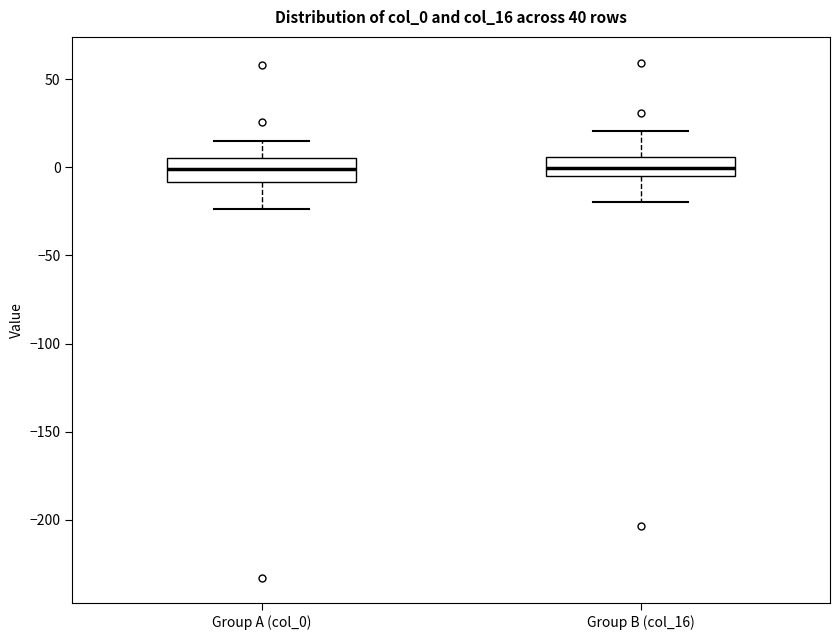

Reading left to right, transcribe this box plot: for each box, give where its median line is, the range the box spans, and where its two whiskers end, as read against the y-axis. The values are not printed on the chart, so give them approximately, as read against the axis.

Group A (col_0): median 0, box -10 to 5, whiskers -25 to 15
Group B (col_16): median 0, box -5 to 5, whiskers -20 to 20